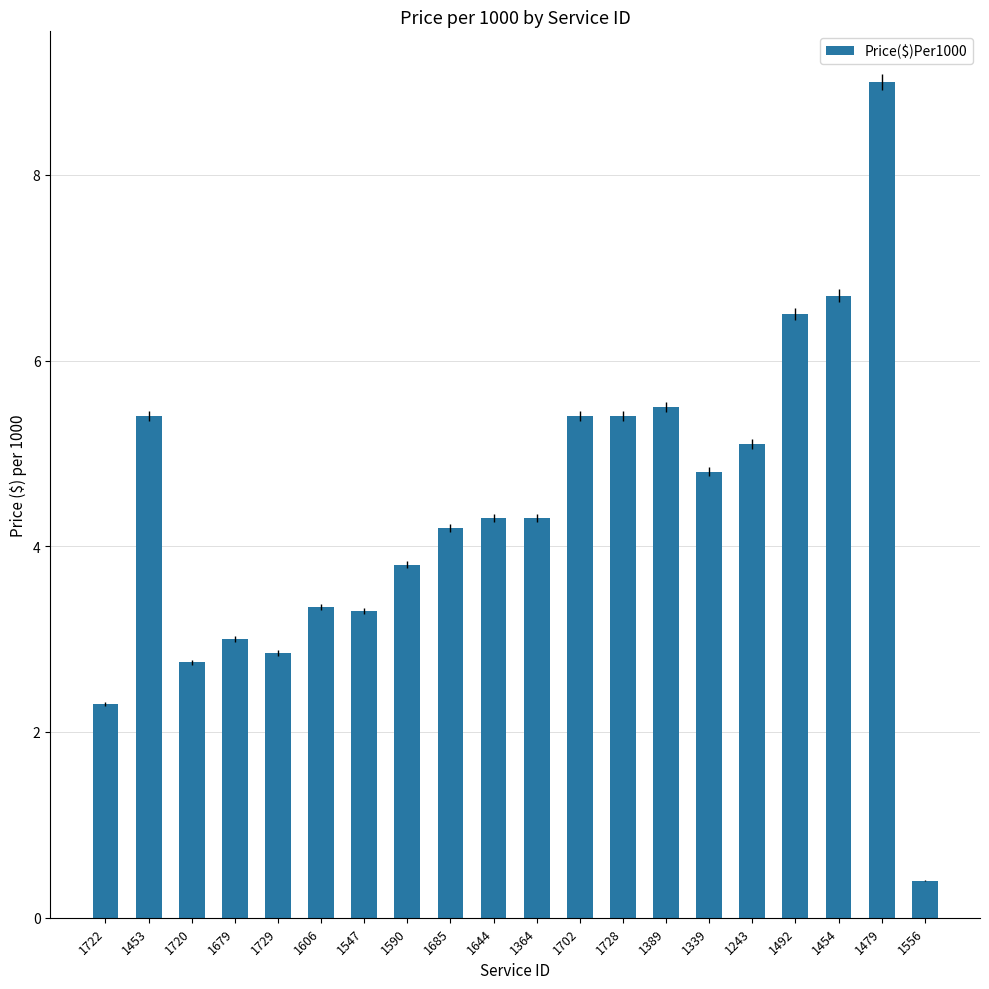

Is it true that the value at 1389 is 9.3?

False